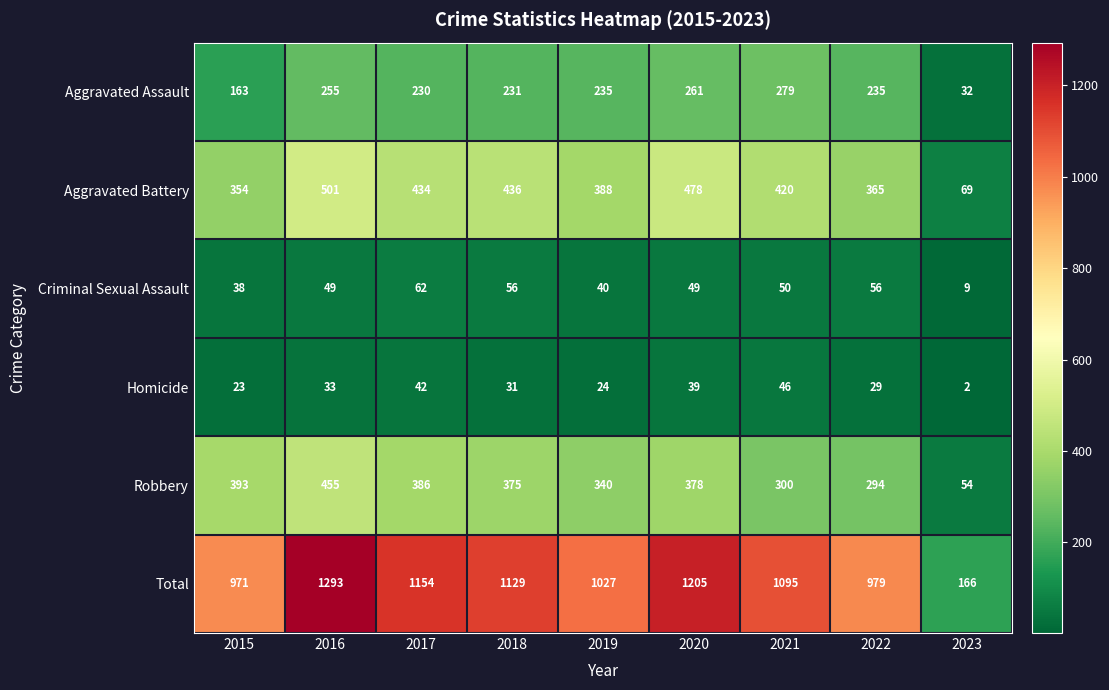

What is the difference between the maximum and minimum values in the Criminal Sexual Assault series?

53